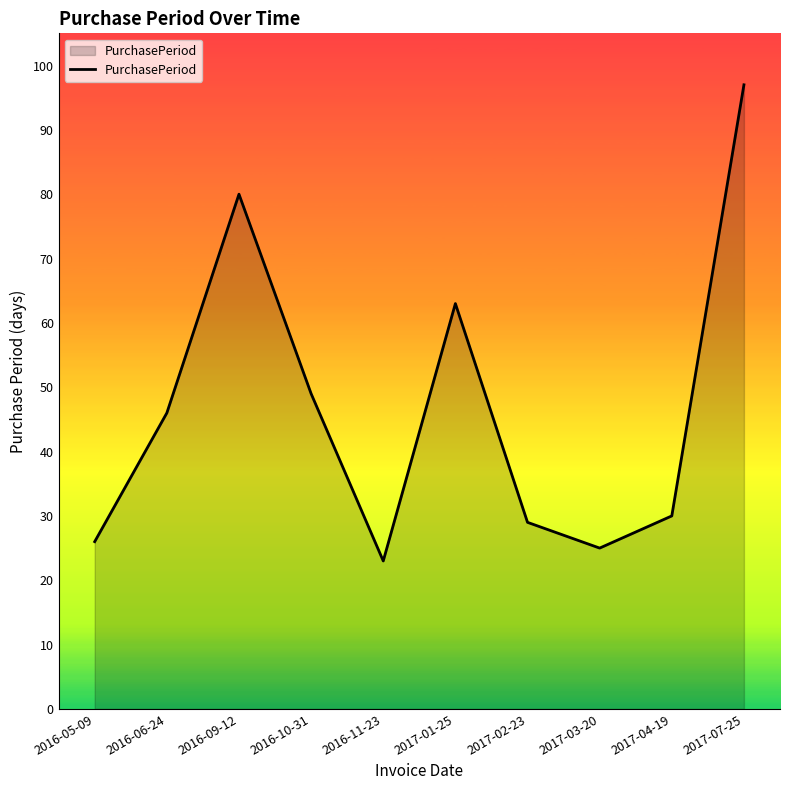

Approximately how many times larger is the value at 2016-11-23 compared to 2017-03-20?

0.9